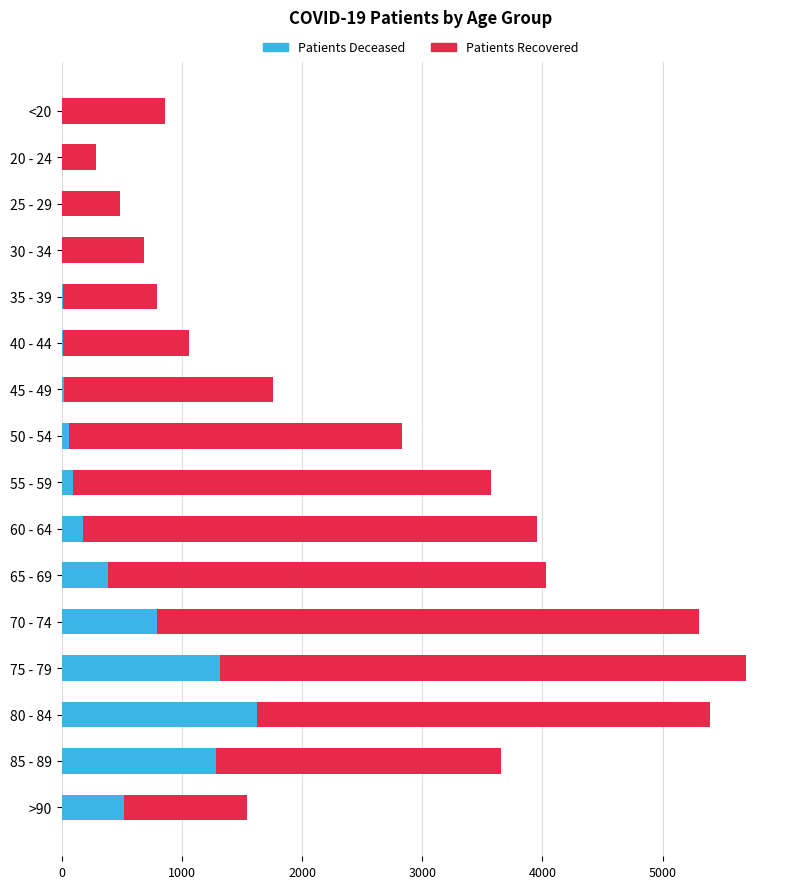

At which category is the sum across all series the highest?

75 - 79